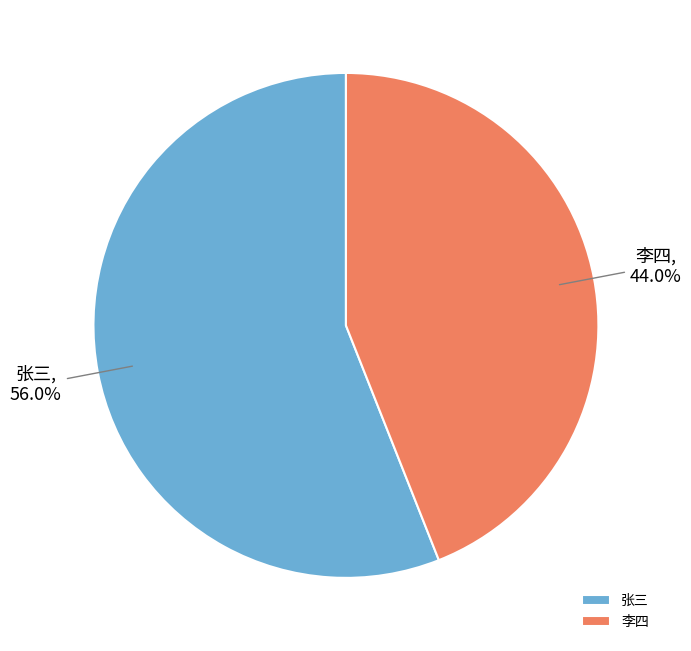

Which slice is the largest?

张三